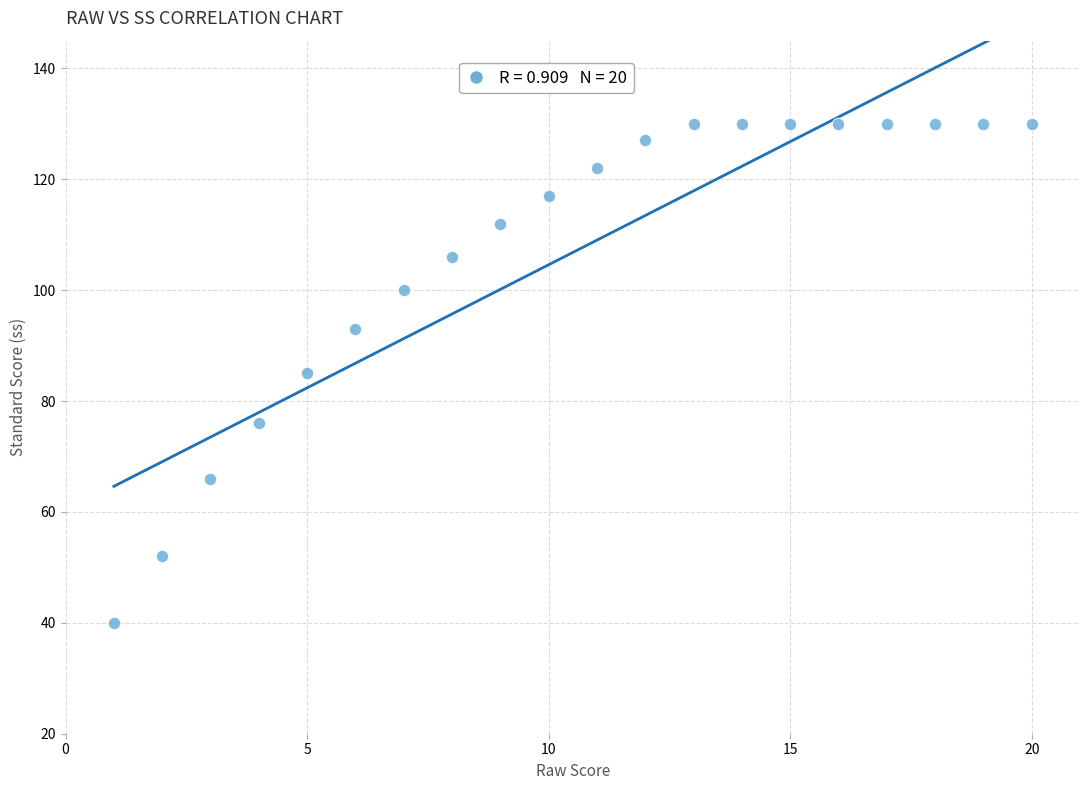

What is the range of X values (max minus min)?

19